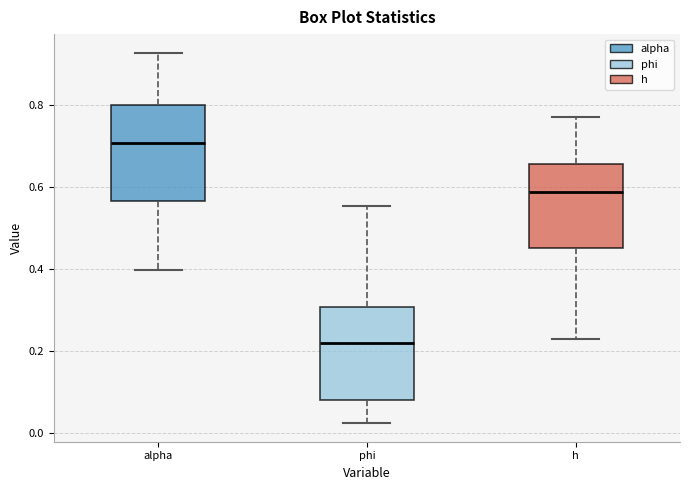

Reading left to right, read every box against the y-axis: the position of its median line, the range the box covers, and the ends of its whiskers. The values are not printed on the chart, so give them approximately, as read against the axis.

alpha: median 0.70, box 0.56 to 0.80, whiskers 0.40 to 0.92
phi: median 0.22, box 0.08 to 0.30, whiskers 0.02 to 0.56
h: median 0.58, box 0.46 to 0.66, whiskers 0.22 to 0.78